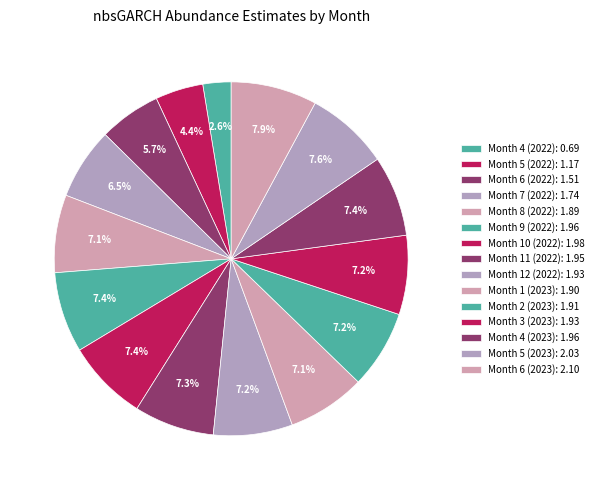

How many slices are in this pie chart?

15